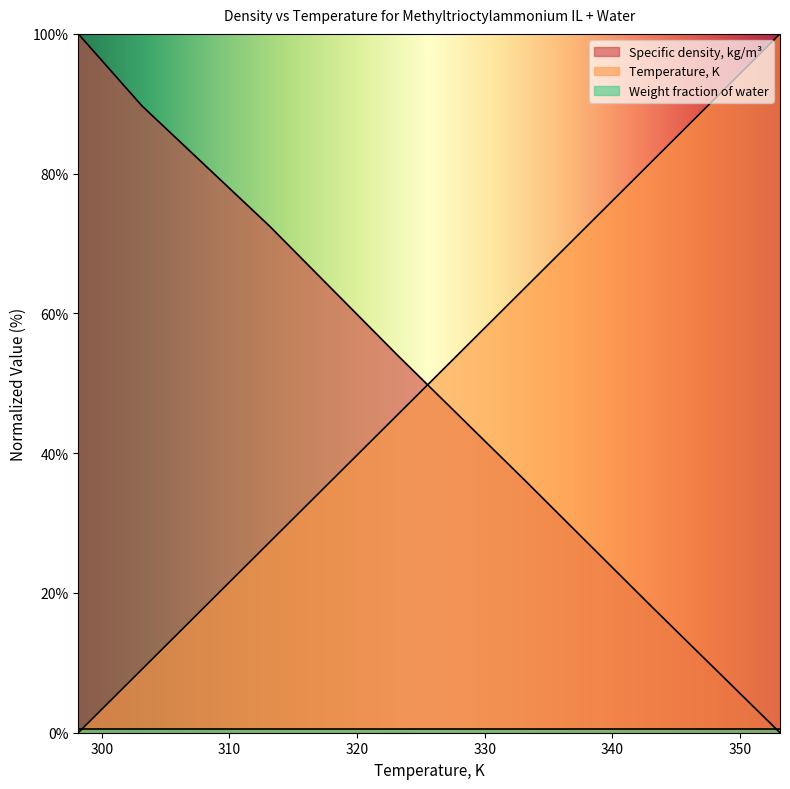

Which series has the largest total across all categories?

Specific density, kg/m³